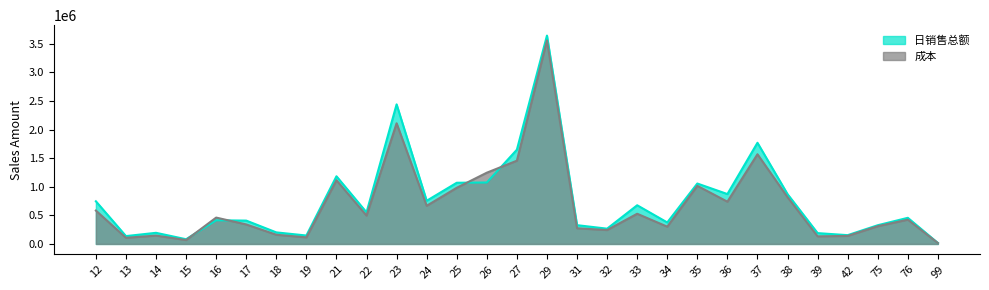

What is the greatest value displayed?

3642362.7